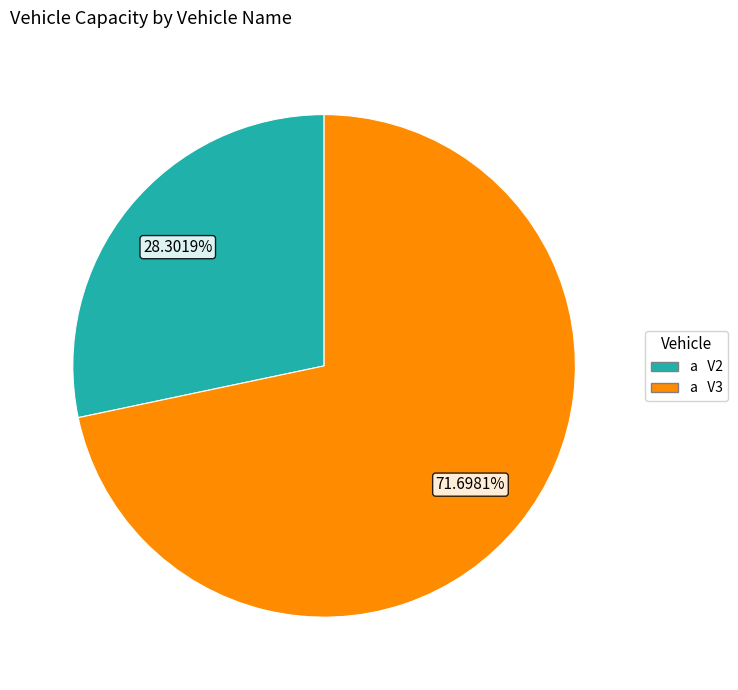

What is the majority slice?

V3